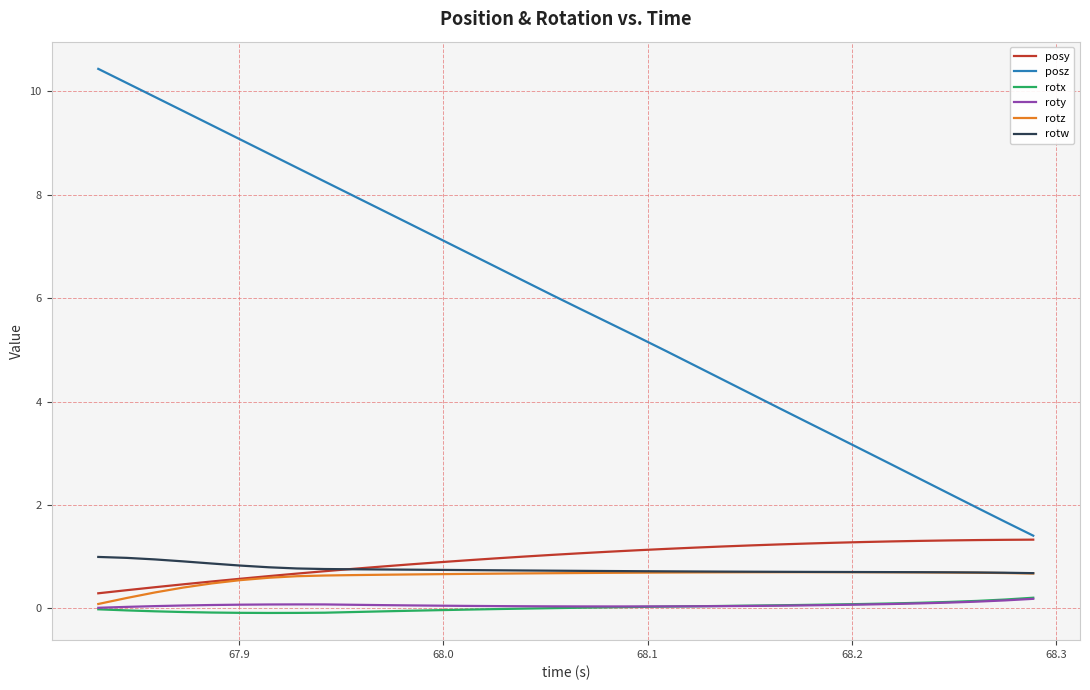

True or false: posy and roty cross at least once.

False